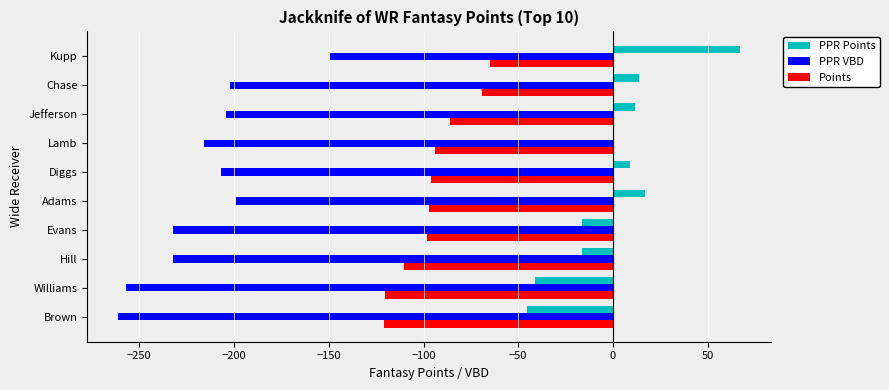

What are all the series names shown in the legend?

PPR Points, PPR VBD, Points